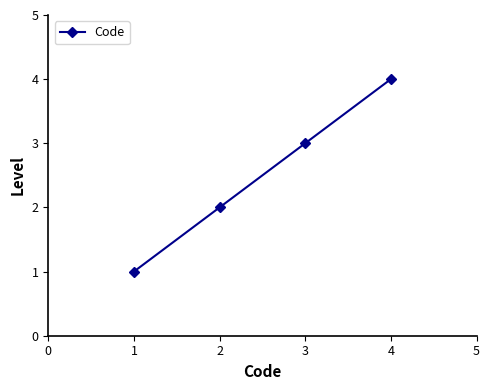

True or false: there are more than 2 points higher than both neighbors.

False